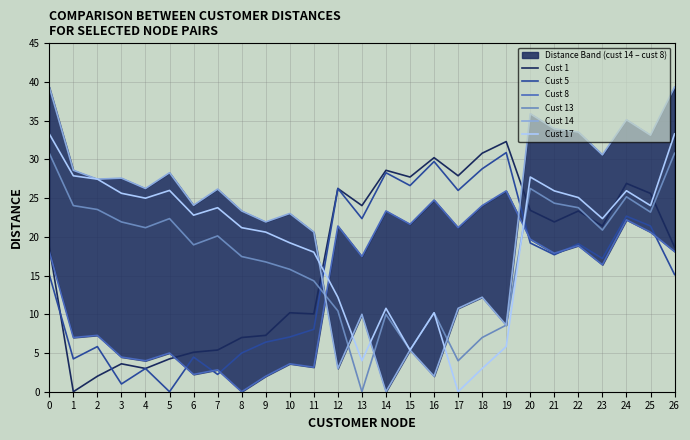

How many distinct data groups are displayed?

6